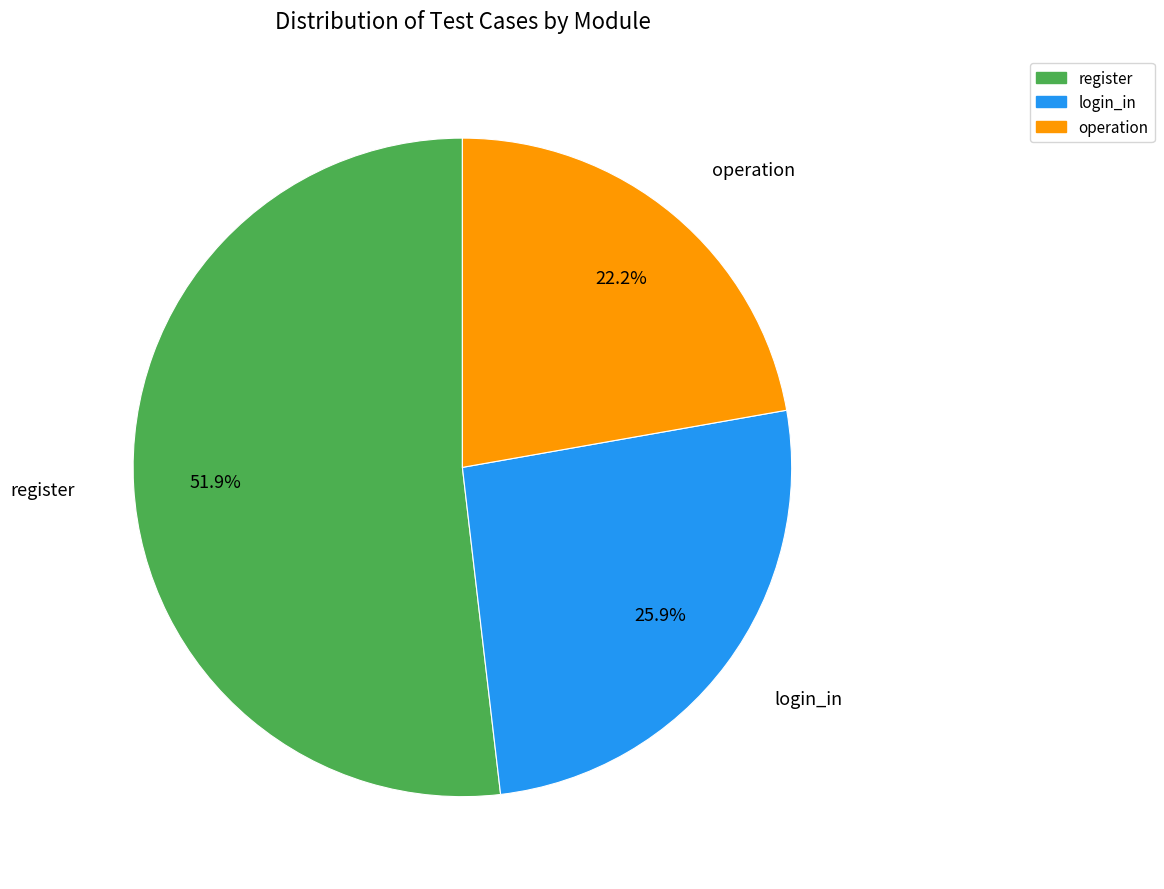

What is the ratio of the value at login_in to the value at register?

0.5